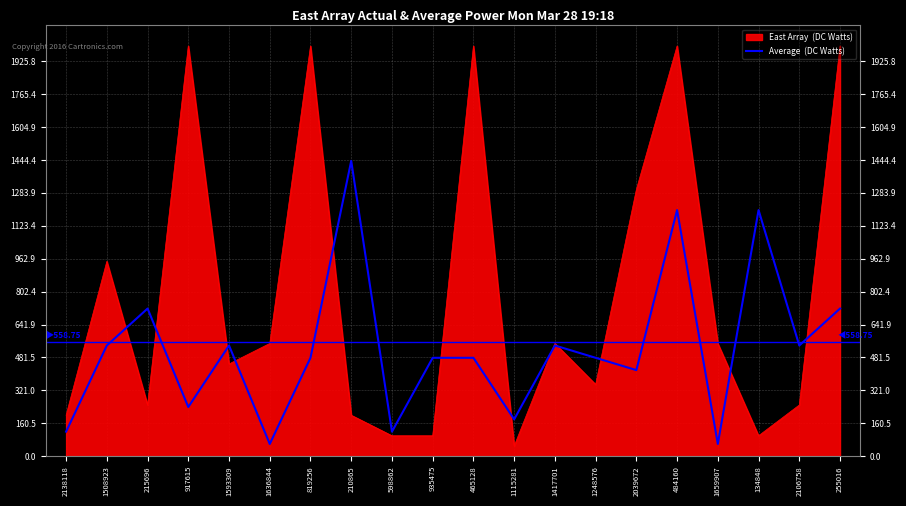

What is the smallest value displayed?

50